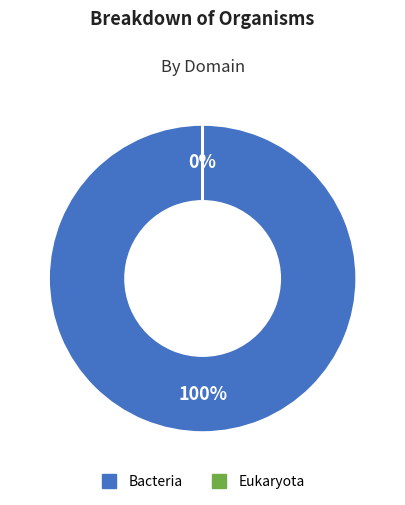

What is the majority slice?

Bacteria